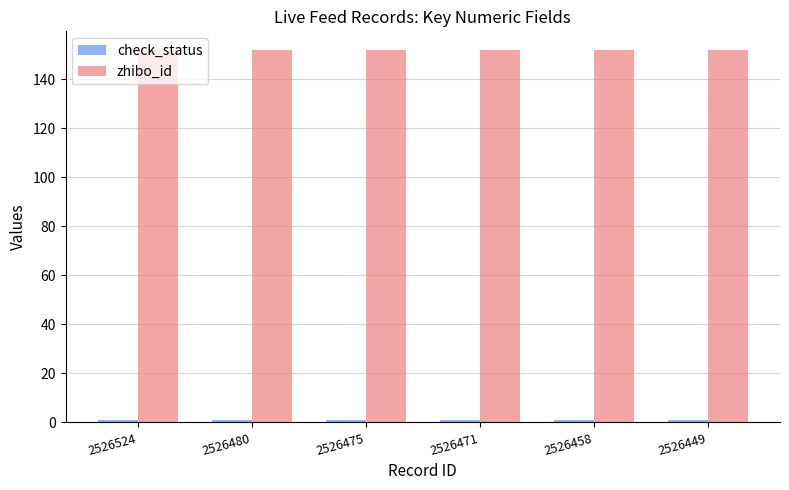

The zhibo_id series shows 152 at 2526480. True or false?

True